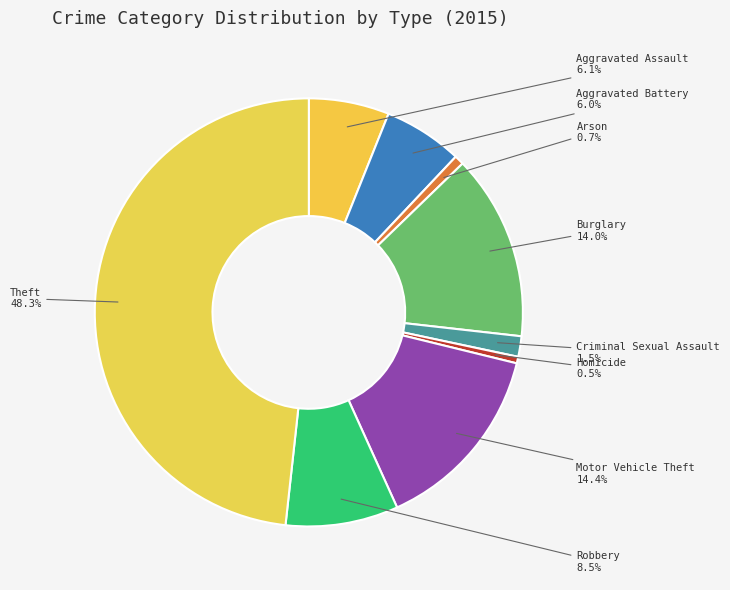

What percentage is NOT represented by Criminal Sexual Assault?

98.5%